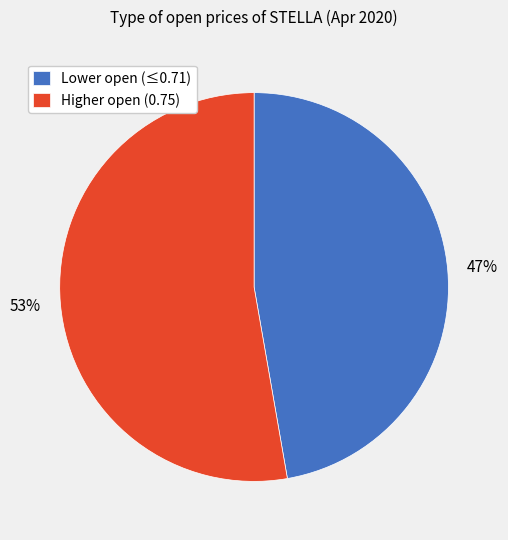

Count the number of slices in the pie.

2